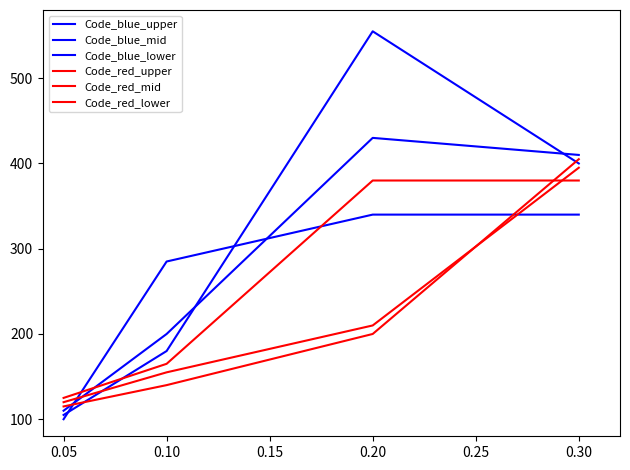

What is the difference between the maximum and minimum values in the Code_red_mid series?

275